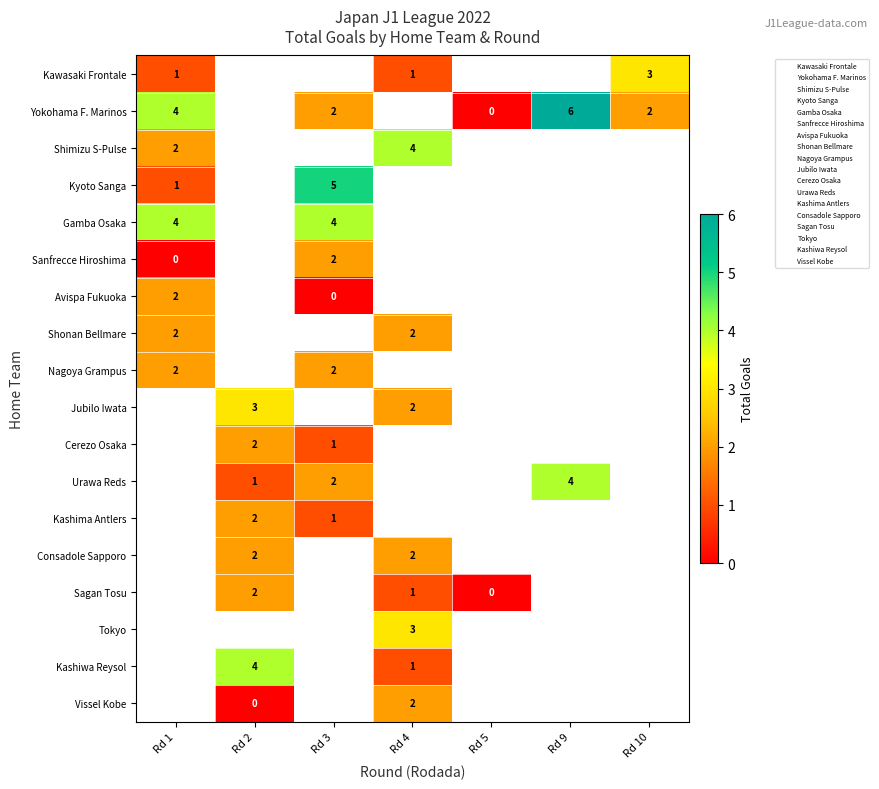

Where is Yokohama F. Marinos nearest to the value 3?

Rd 1